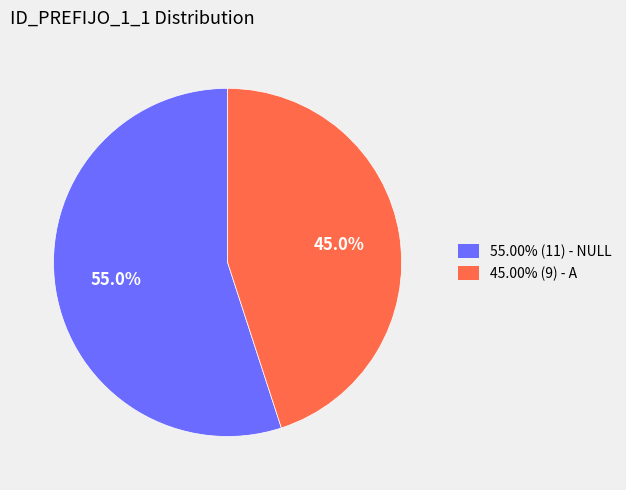

Does any single category account for the majority?

Yes